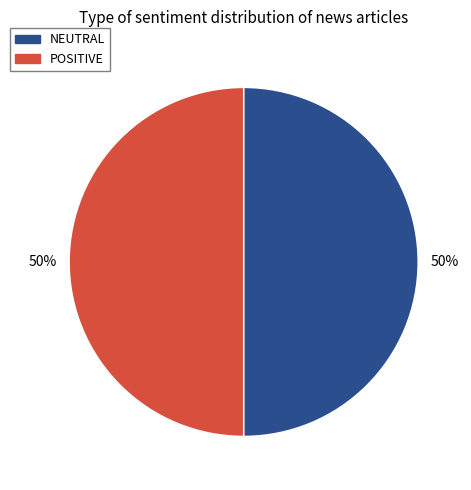

Do NEUTRAL and POSITIVE together represent more than half of the pie?

Yes